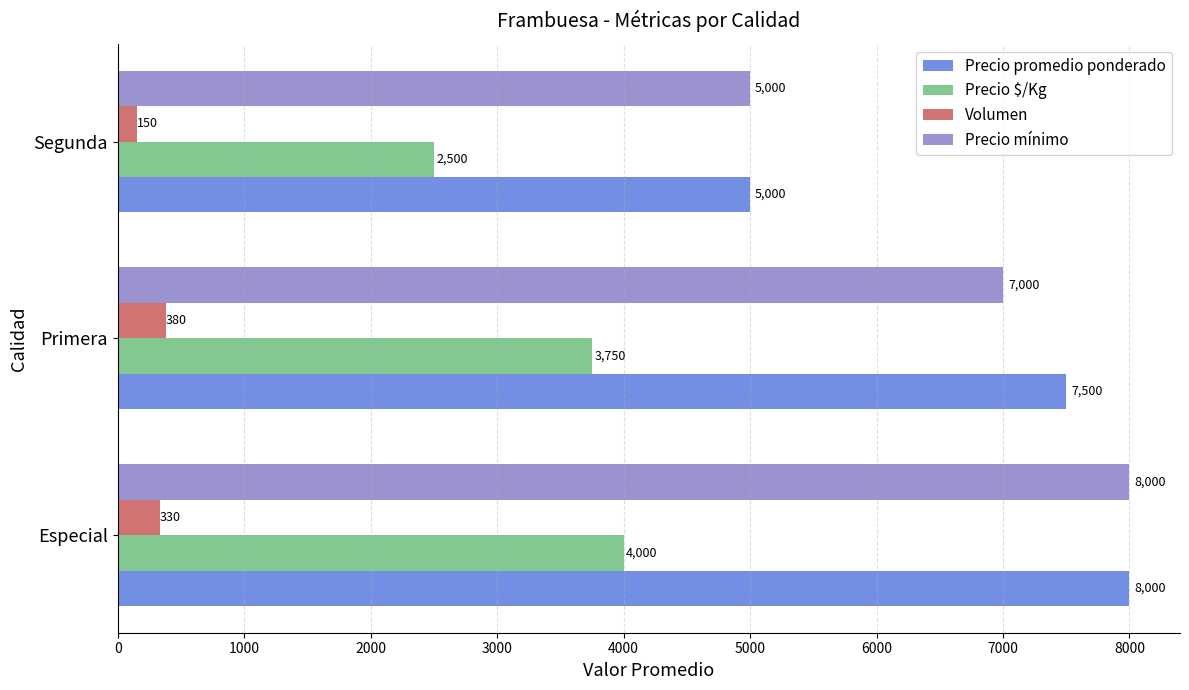

What is the average value of the Precio $/Kg series?

3417